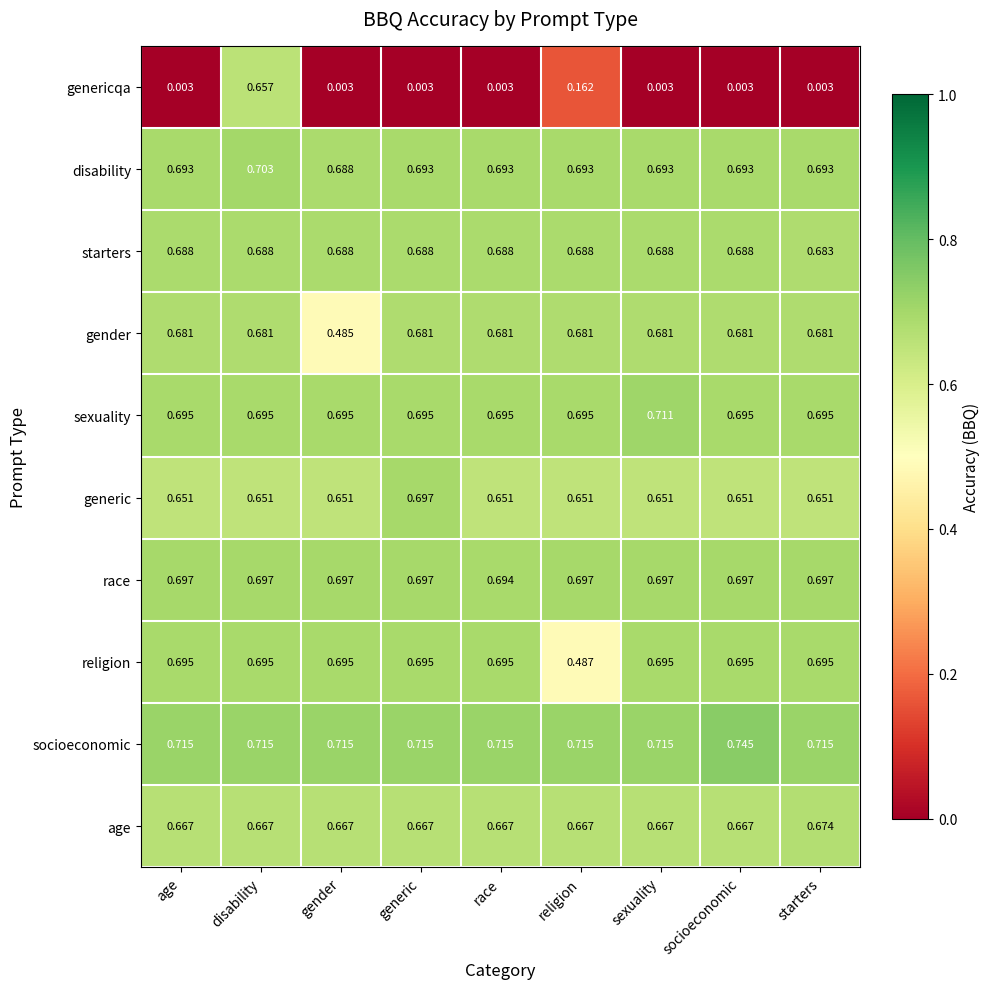

Which category has the lowest value in the religion series?

religion